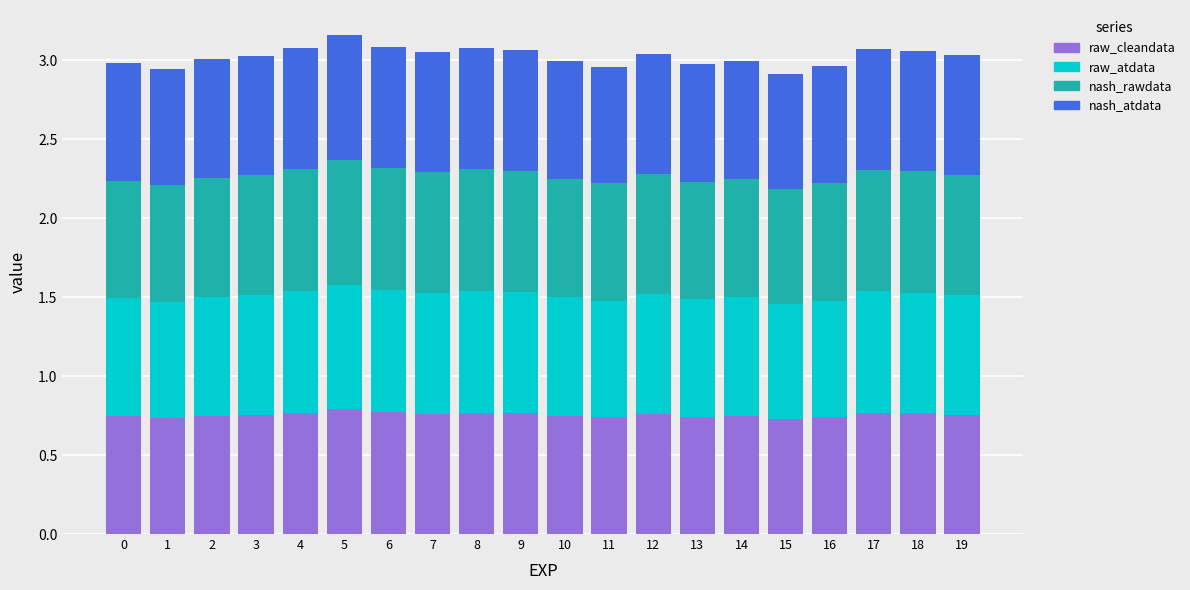

Count the raw_cleandata values in the range 0 to 1.

20